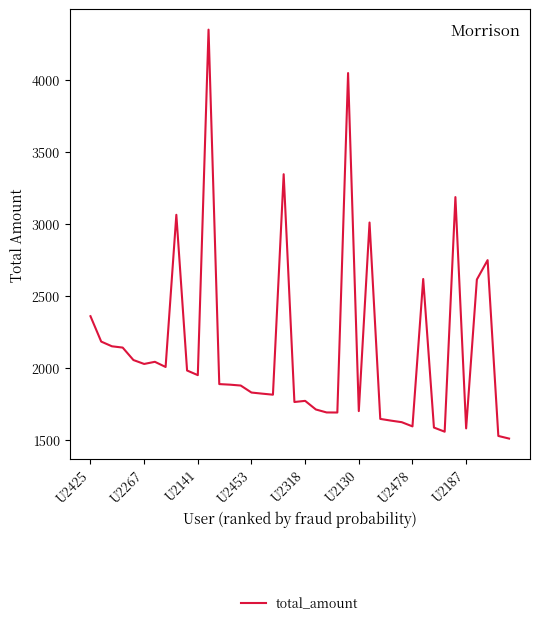

Count the number of categories in the chart.

40